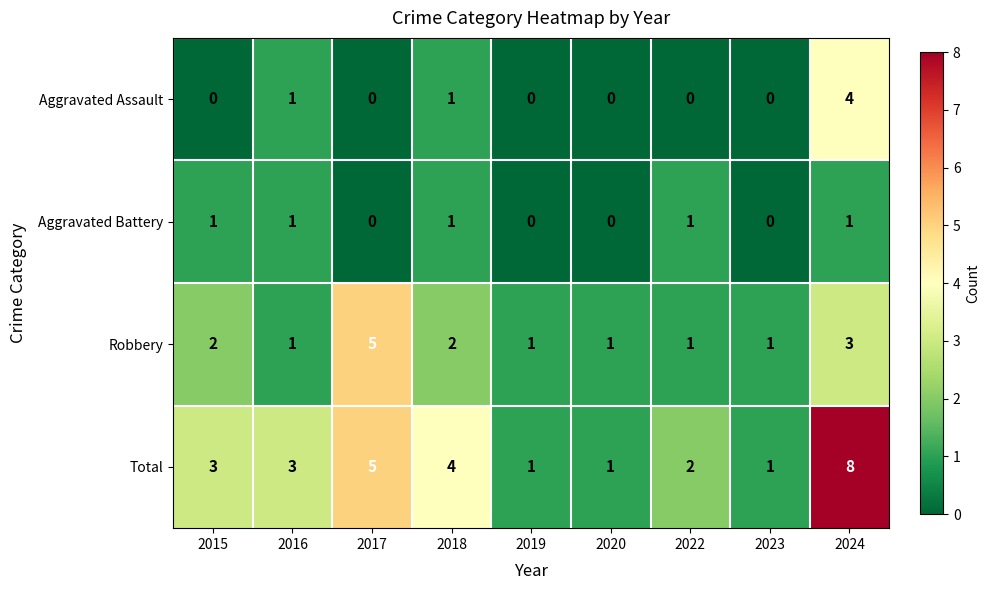

What is the spread (max minus min) of values at 2024?

7